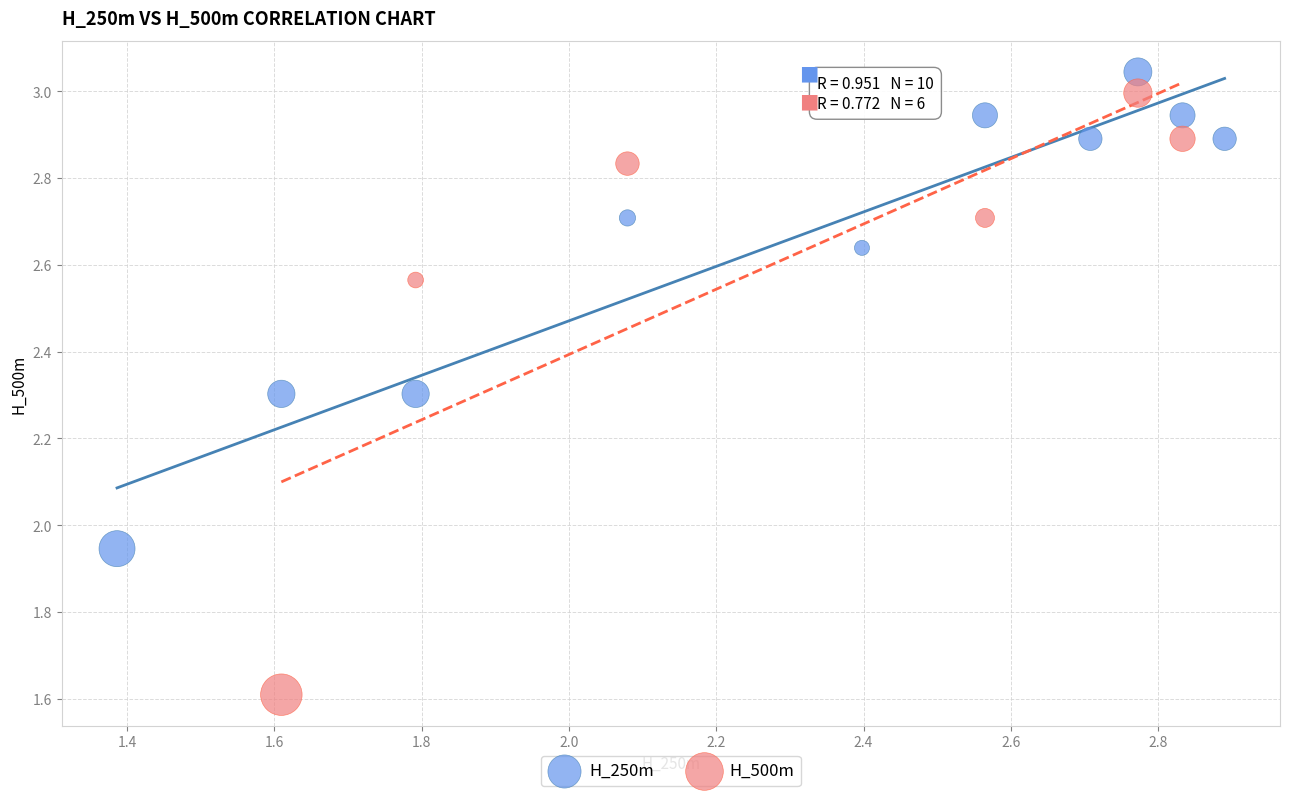

Which series reaches the minimum Y coordinate?

H_500m